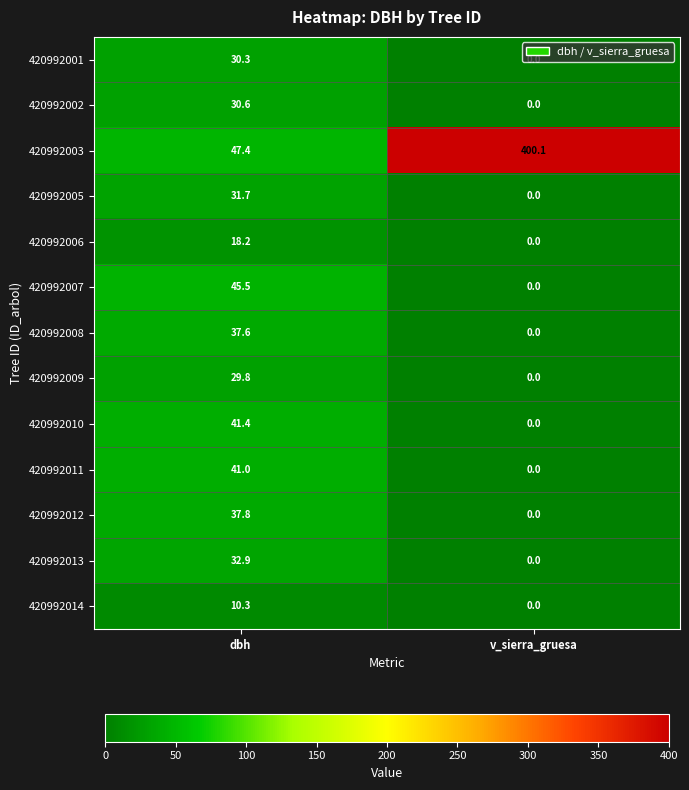

At which label does 420992011 reach its minimum?

v_sierra_gruesa